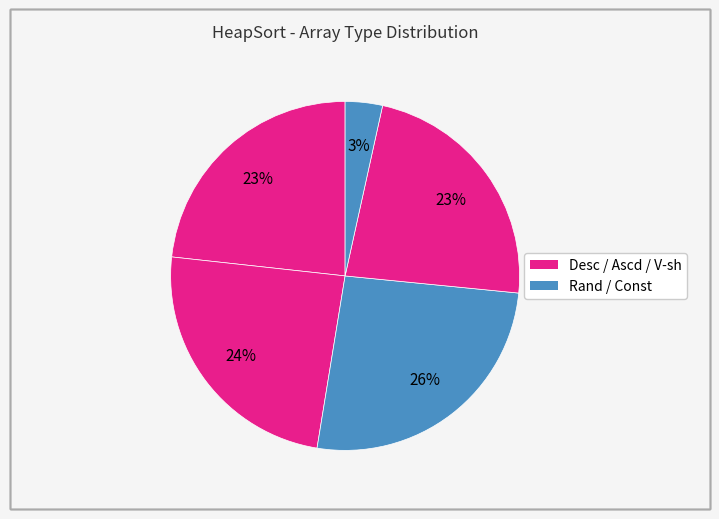

Count the number of slices in the pie.

5